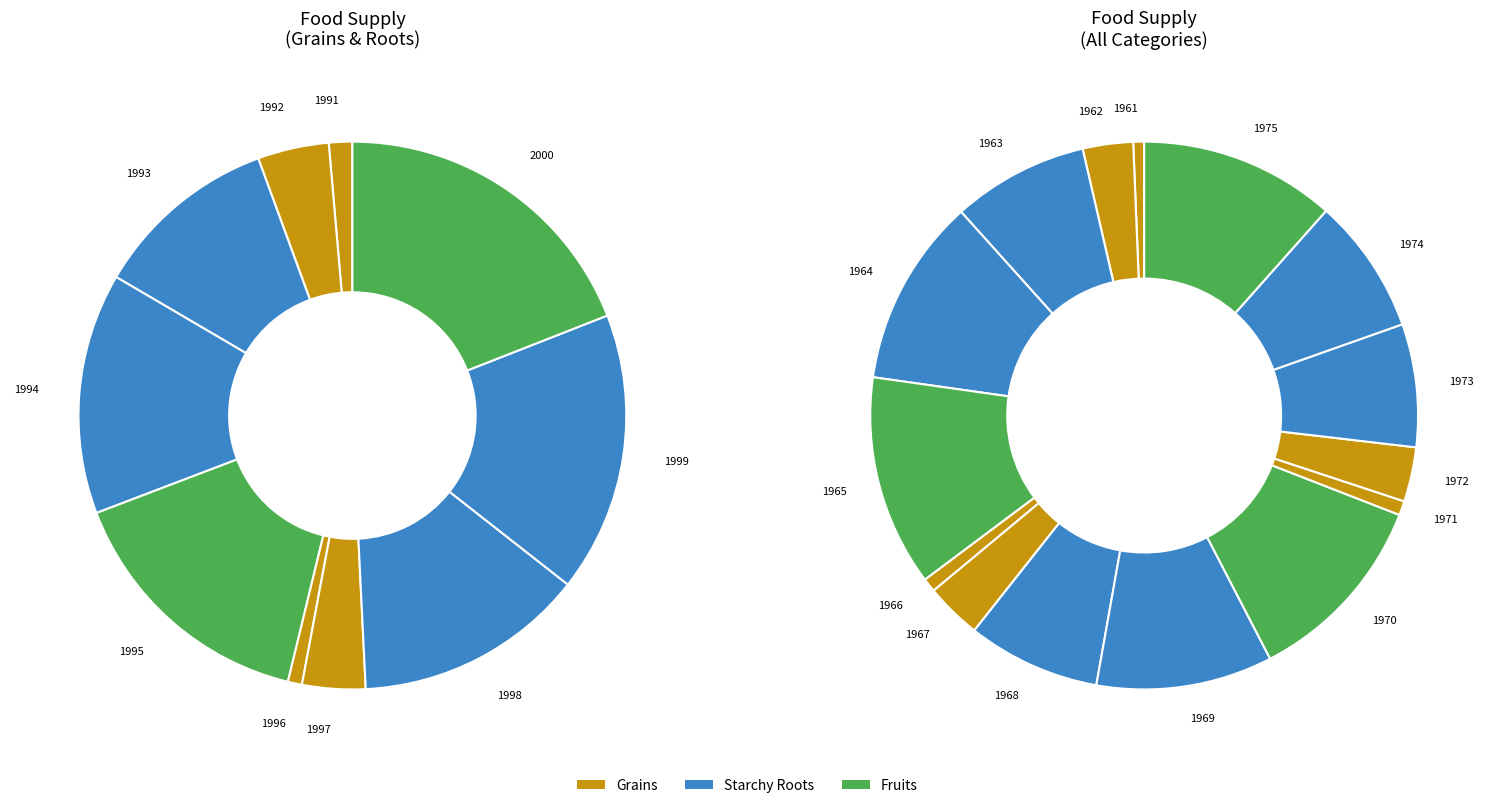

What is the smallest slice in the pie chart?

1961